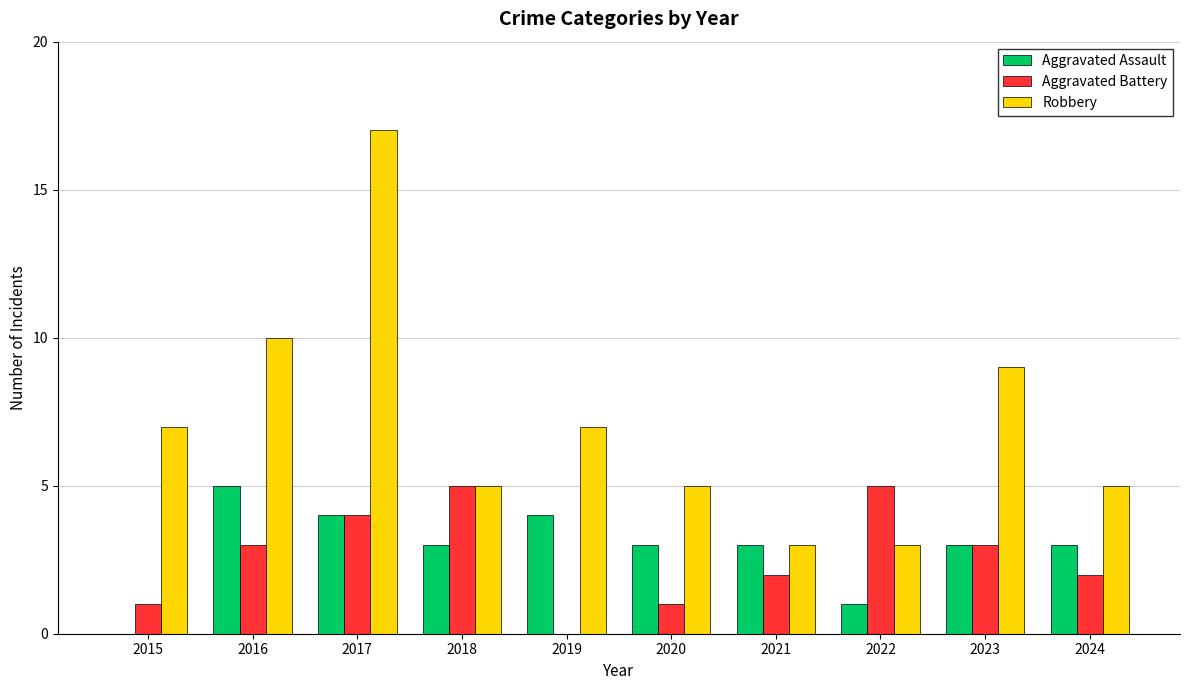

Are the bars grouped side by side (vs. stacked)?

Yes